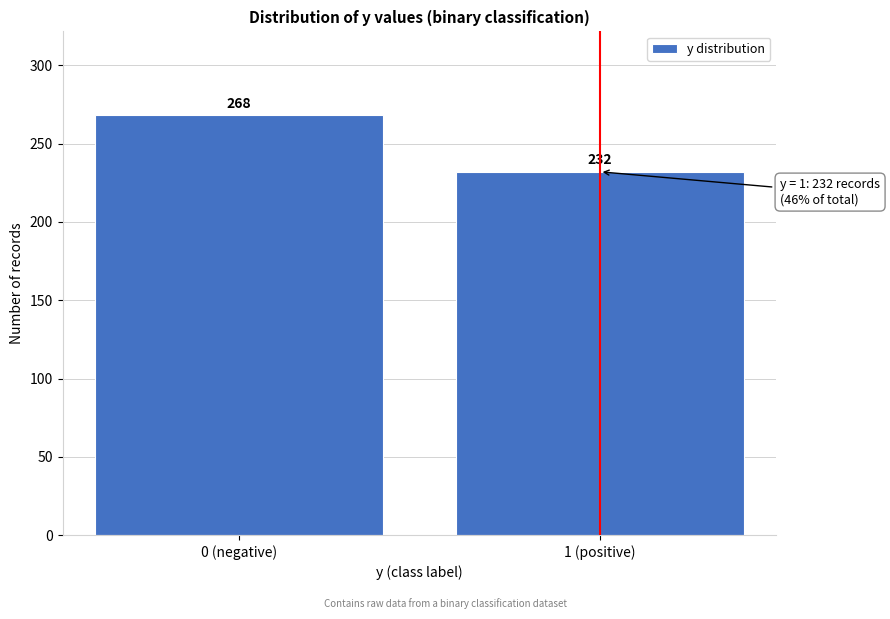

Reading left to right, list all the values displayed in this chart.

0 (negative)=268	1 (positive)=232